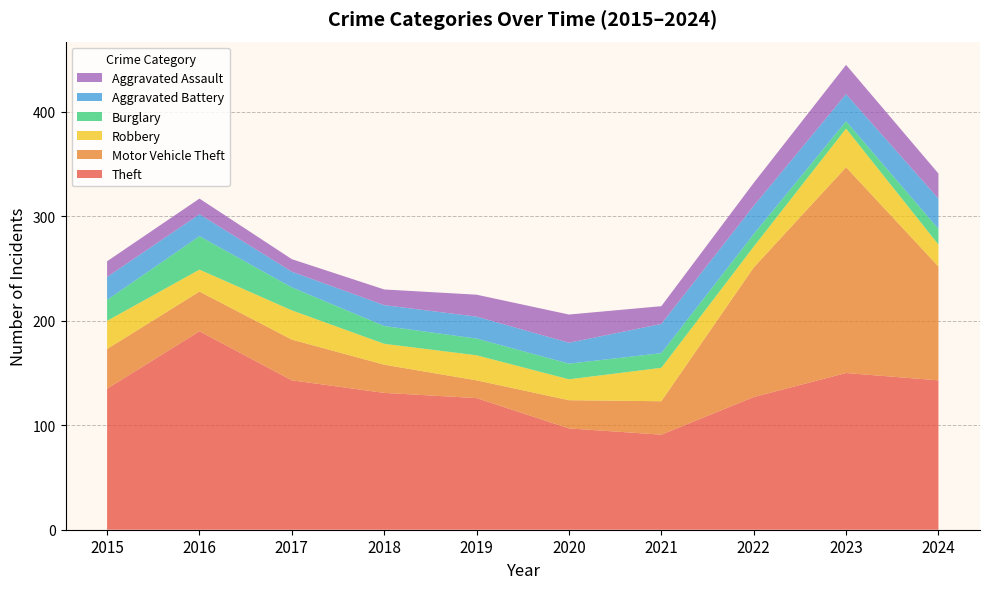

Reading left to right, extract all data points from this chart.

Theft: 2015=135	2016=190	2017=143	2018=131	2019=126	2020=97	2021=91	2022=127	2023=150	2024=143
Motor Vehicle Theft: 2015=38	2016=38	2017=39	2018=27	2019=17	2020=27	2021=32	2022=124	2023=197	2024=109
Robbery: 2015=27	2016=21	2017=28	2018=20	2019=24	2020=20	2021=32	2022=20	2023=37	2024=21
Burglary: 2015=20	2016=32	2017=22	2018=17	2019=16	2020=15	2021=14	2022=12	2023=7	2024=15
Aggravated Battery: 2015=22	2016=21	2017=15	2018=20	2019=21	2020=20	2021=28	2022=27	2023=26	2024=29
Aggravated Assault: 2015=15	2016=15	2017=12	2018=15	2019=21	2020=27	2021=17	2022=22	2023=28	2024=24